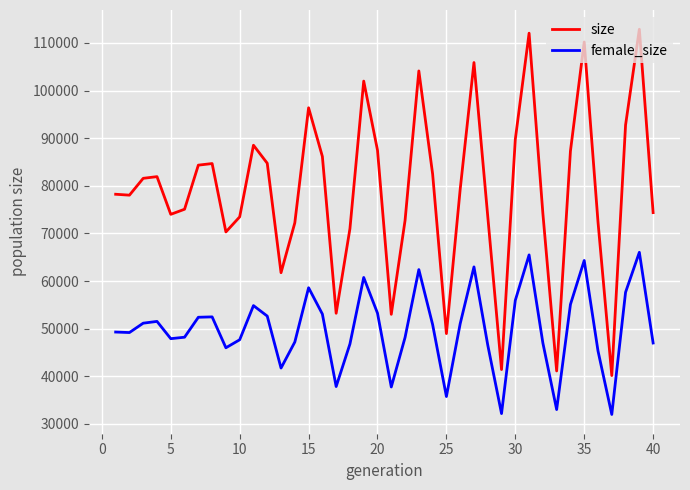

True or false: female_size and size intersect in this chart.

False